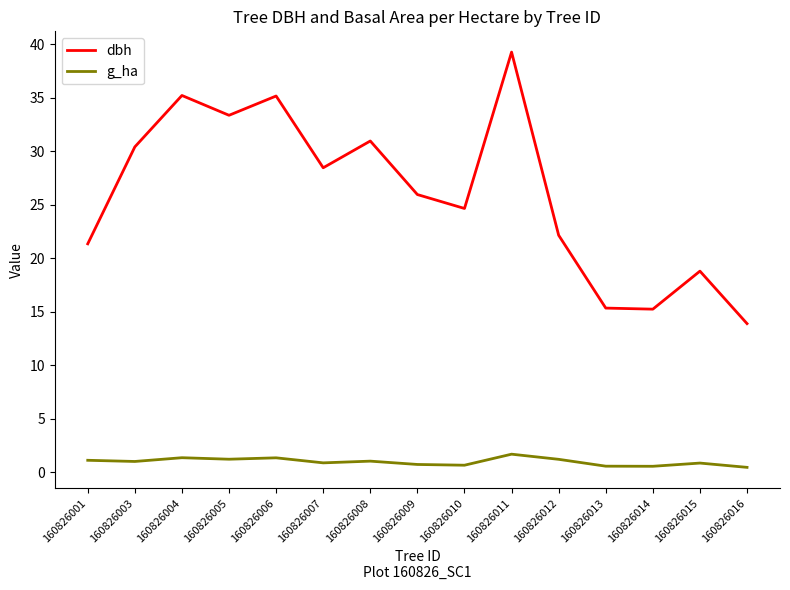

Which category has the highest value across all series?

160826011